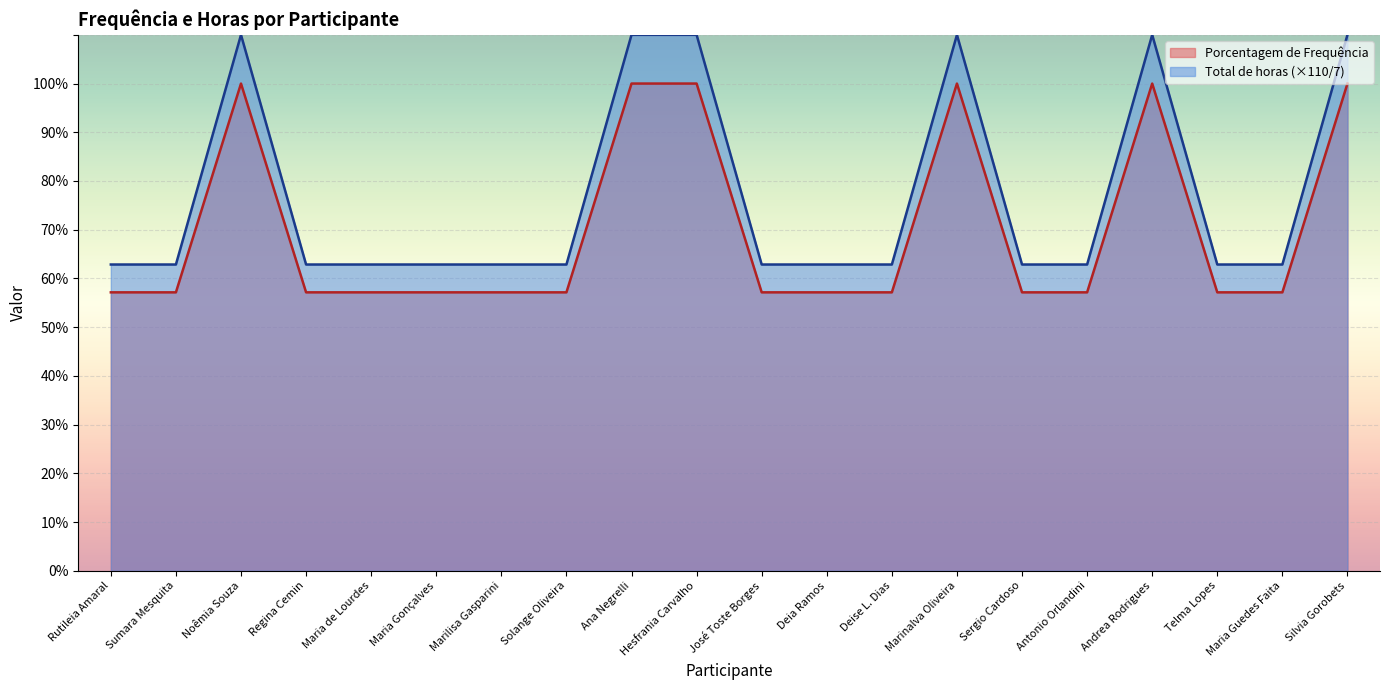

What is the label of the 17th point from the right?

Regina Cemin